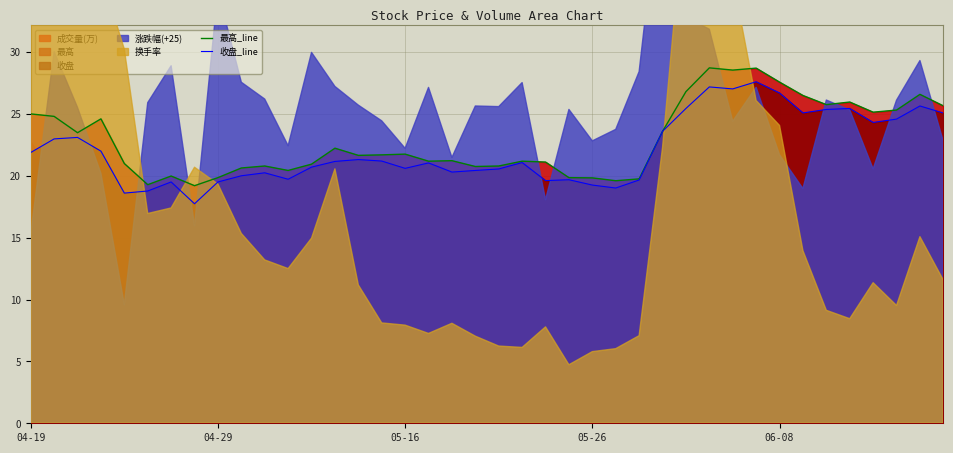

In 收盘_line, how many points are higher than both neighbors (excluding endpoints)?

11